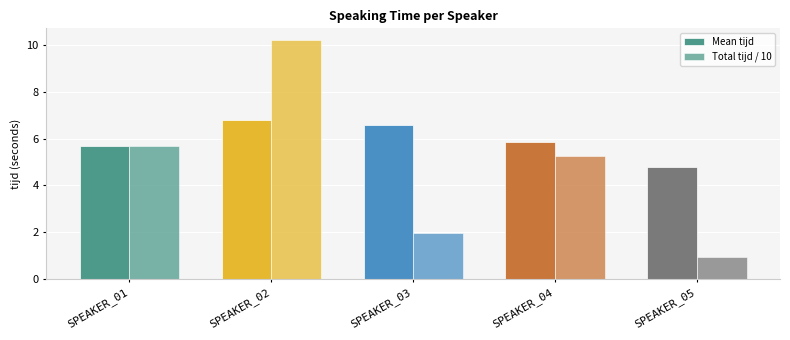

Does the chart contain stacked bars?

No